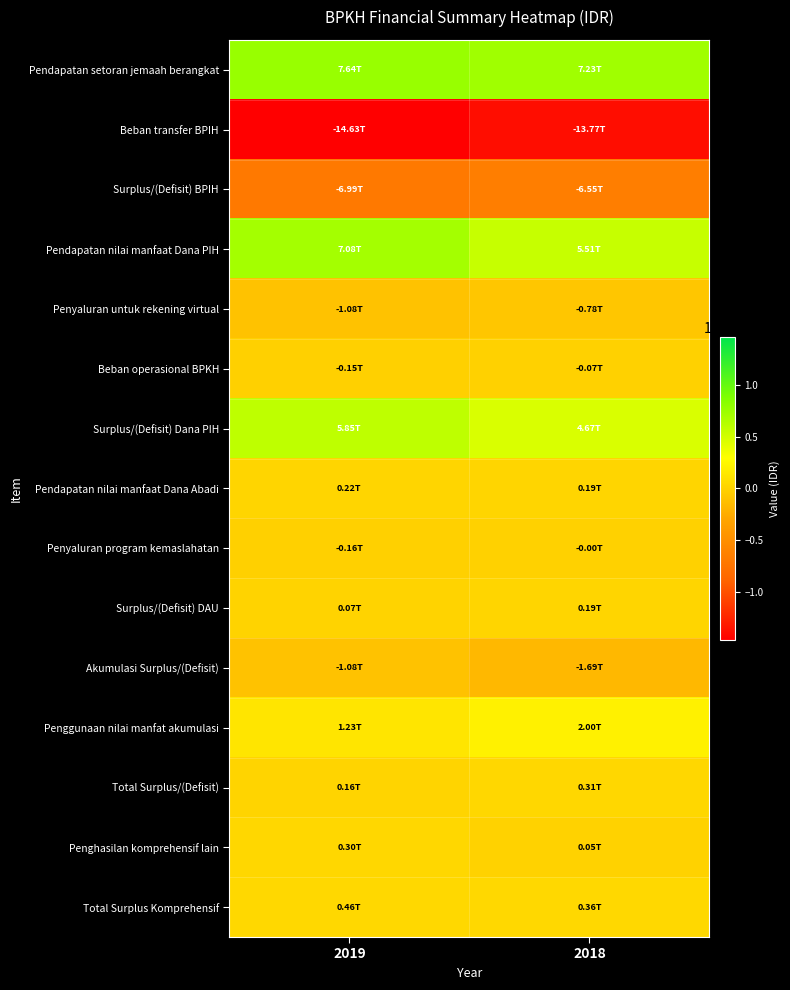

Reading left to right, transcribe all the data shown in this chart.

Pendapatan setoran jemaah berangkat: 2019=7637011282453	2018=7226282920797
Beban transfer BPIH: 2019=-14628017168797	2018=-13771380238444
Surplus/(Defisit) BPIH: 2019=-6991005886344	2018=-6545097317647
Pendapatan nilai manfaat Dana PIH: 2019=7082284598189	2018=5514723399878
Penyaluran untuk rekening virtual: 2019=-1083000000000	2018=-777394808723
Beban operasional BPKH: 2019=-153285900932	2018=-67848654692
Surplus/(Defisit) Dana PIH: 2019=5845998697257	2018=4669479936463
Pendapatan nilai manfaat Dana Abadi: 2019=223753032351	2018=189101187730
Penyaluran program kemaslahatan: 2019=-156539827041	2018=-590300000
Surplus/(Defisit) DAU: 2019=67213205310	2018=188510887730
Akumulasi Surplus/(Defisit): 2019=-1077793983777	2018=-1687106493454
Penggunaan nilai manfat akumulasi: 2019=1233888233146	2018=2000000000000
Total Surplus/(Defisit): 2019=156094249369	2018=312893506546
Penghasilan komprehensif lain: 2019=300131716812	2018=46810706729
Total Surplus Komprehensif: 2019=456225966181	2018=359704213275